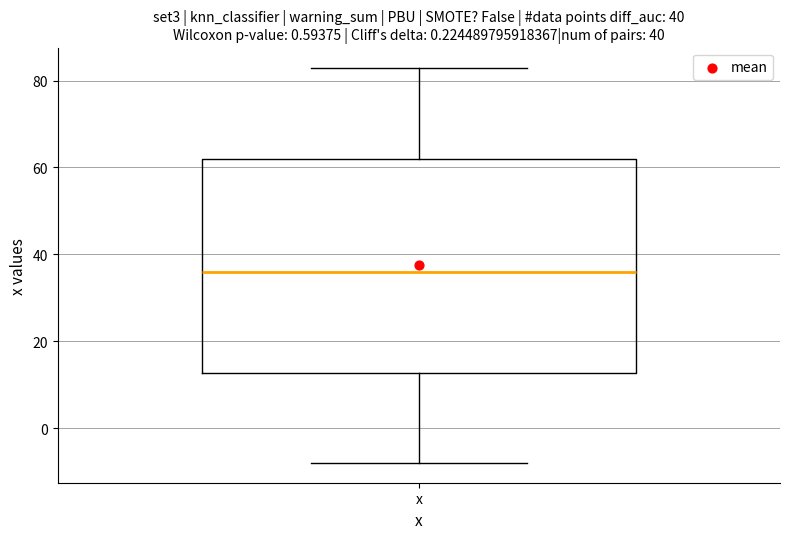

Transcribe this box plot: give where the median line is, the range the box spans, and where the two whiskers end, as read against the y-axis. The values are not printed on the chart, so give them approximately, as read against the axis.

median 36, box 12 to 62, whiskers -8 to 84